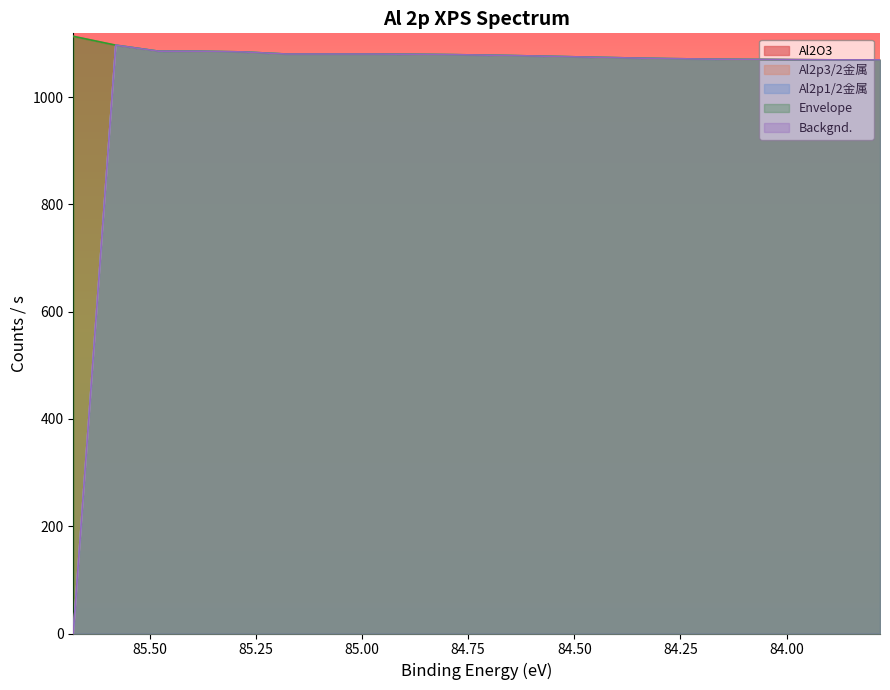

True or false: Backgnd. has a value of 1079.0 at 84.78.

True